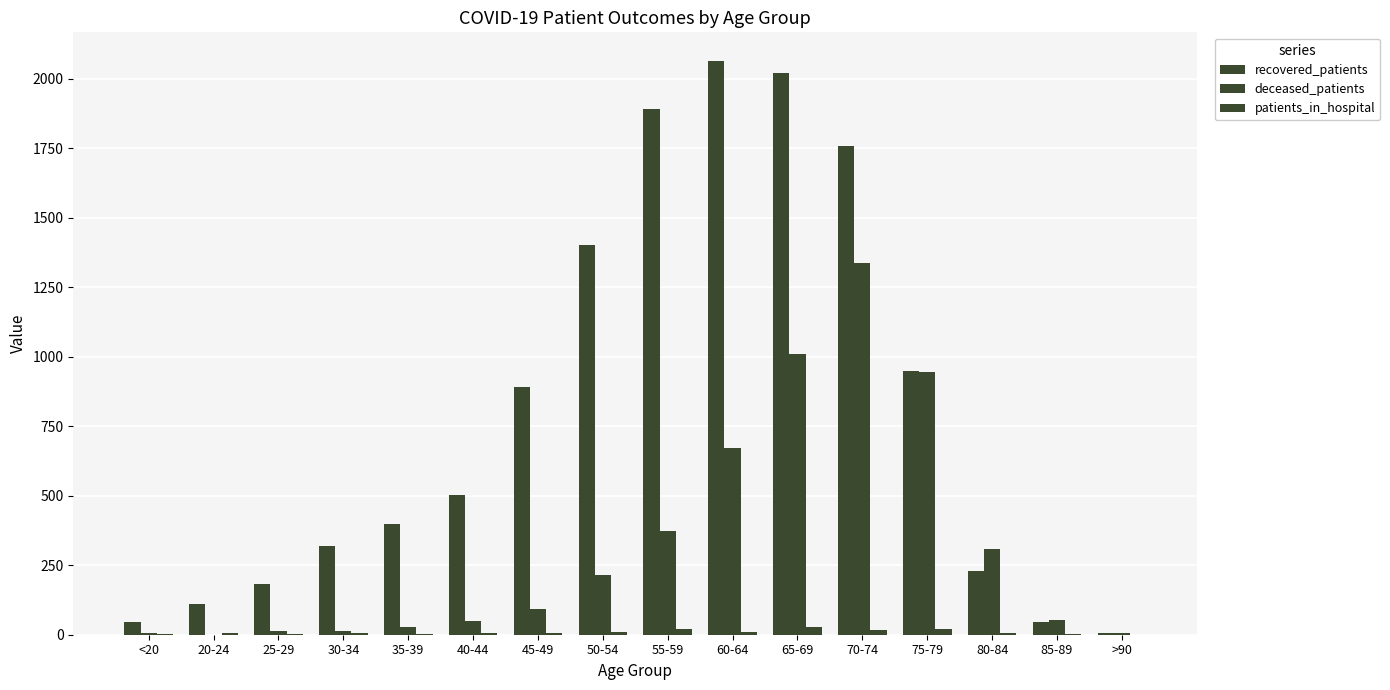

Which series has the largest range (max minus min)?

recovered_patients